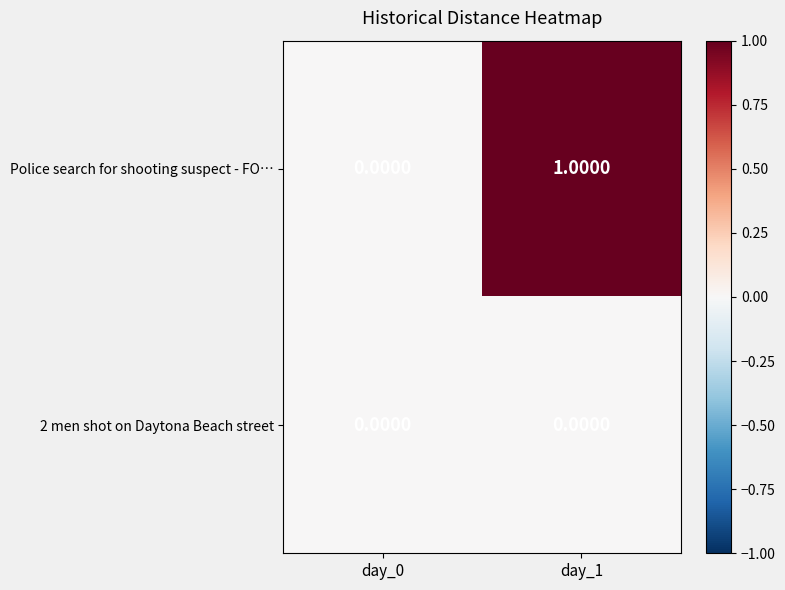

Rank the series by their average value, from highest to lowest.

Police search for shooting suspect - FO…, 2 men shot on Daytona Beach street